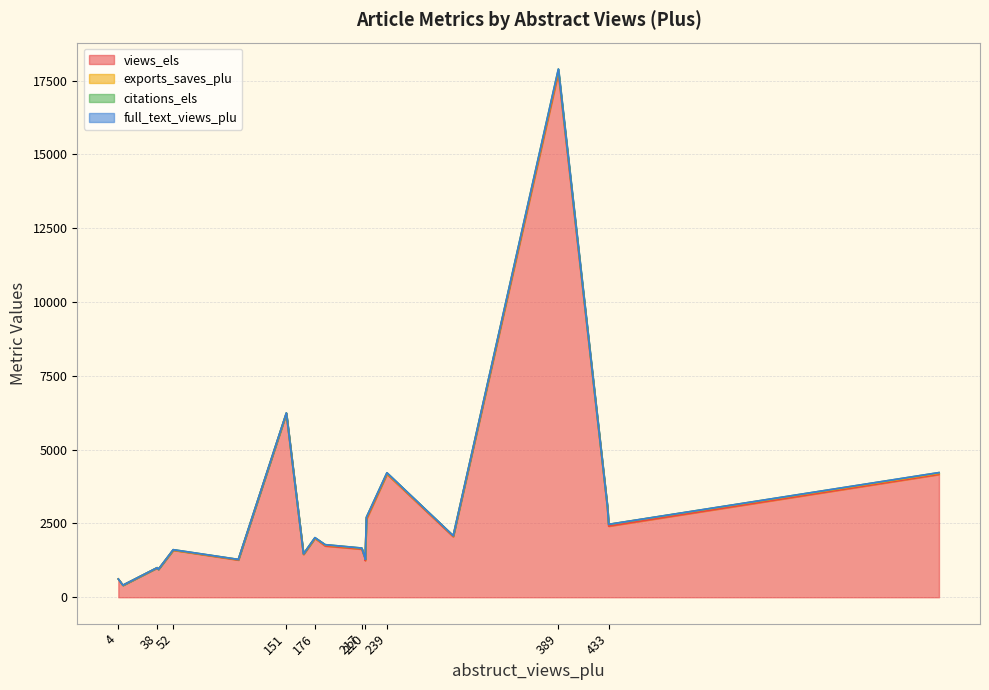

How many intersections are there between exports_saves_plu and citations_els?

2